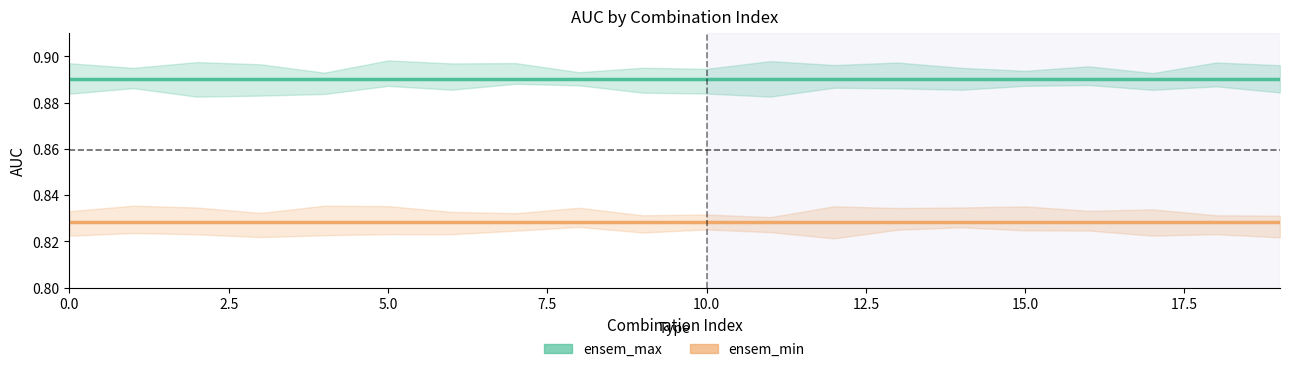

What is the average value of the ensem_min series?

0.8